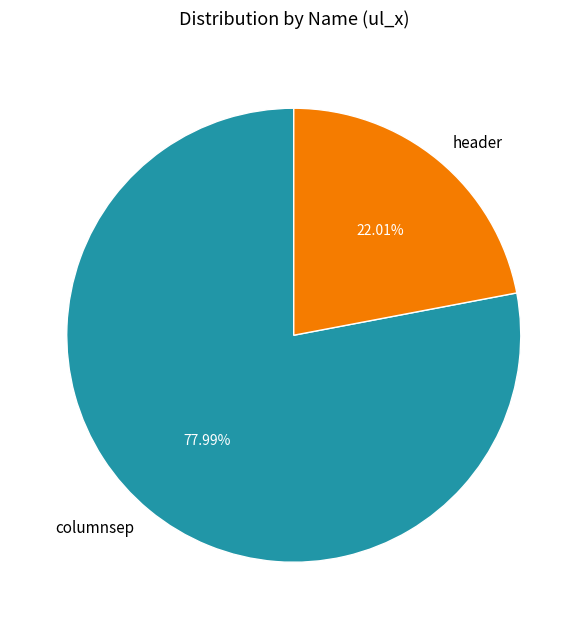

To the nearest percent, what percentage of the pie is header?

22%